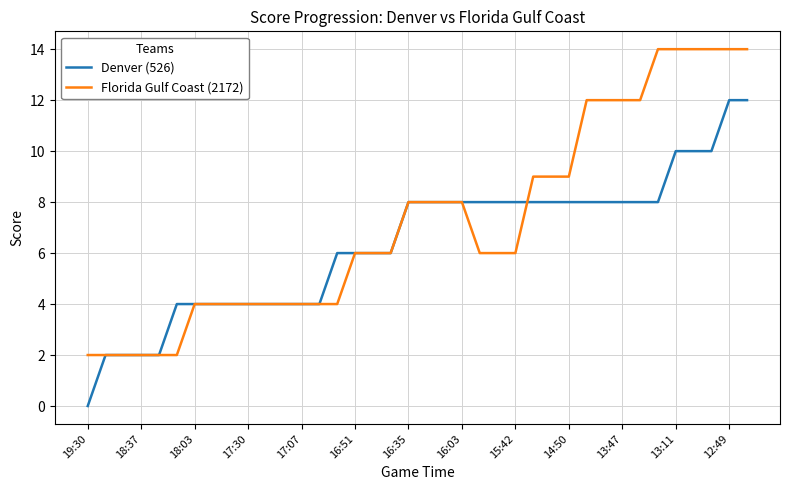

Which series has the largest total across all categories?

Florida Gulf Coast (2172)